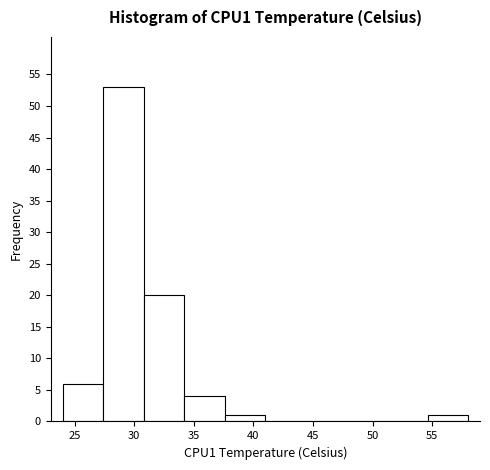

Reading left to right, transcribe this chart: for each bar, give the range it covers on the x-axis and its height. Neither the bar edges nor the heights are printed on the chart, so give them approximately, as read against the axes.

24.0 to 27.4: 6
27.4 to 30.8: 53
30.8 to 34.2: 20
34.2 to 37.6: 4
37.6 to 41.0: 1
41.0 to 44.4: 0
44.4 to 47.8: 0
47.8 to 51.2: 0
51.2 to 54.6: 0
54.6 to 58.0: 1